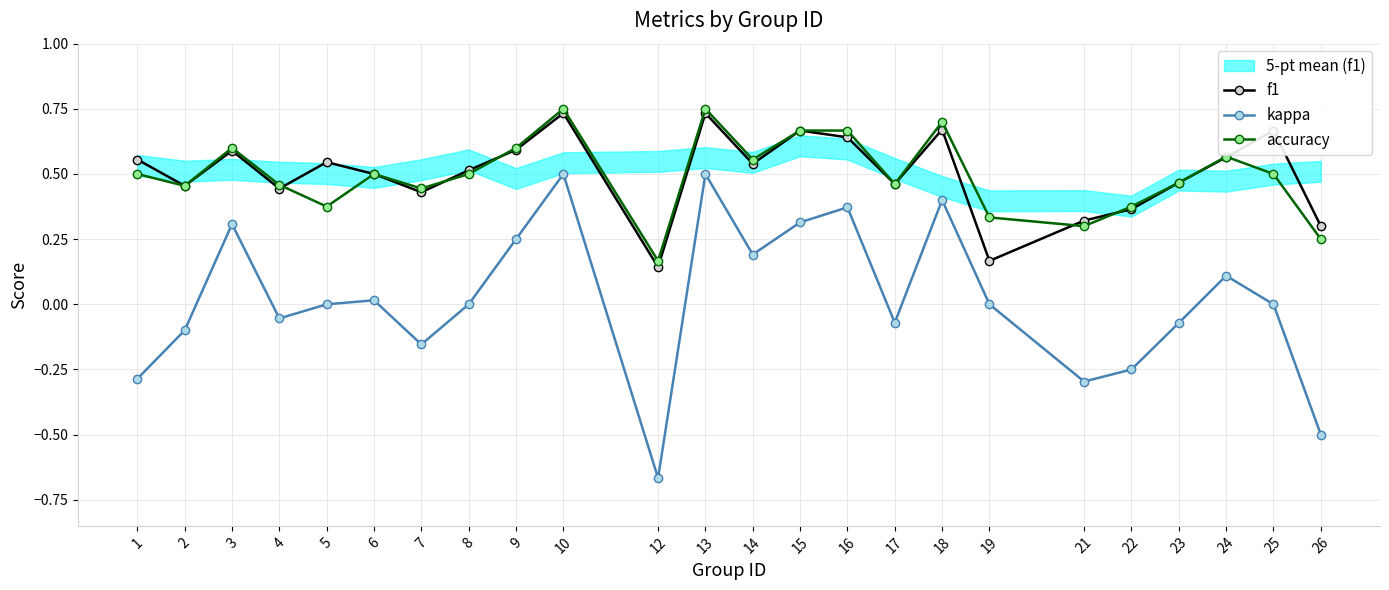

What is the difference between the f1 values at 12 and 2?

0.3